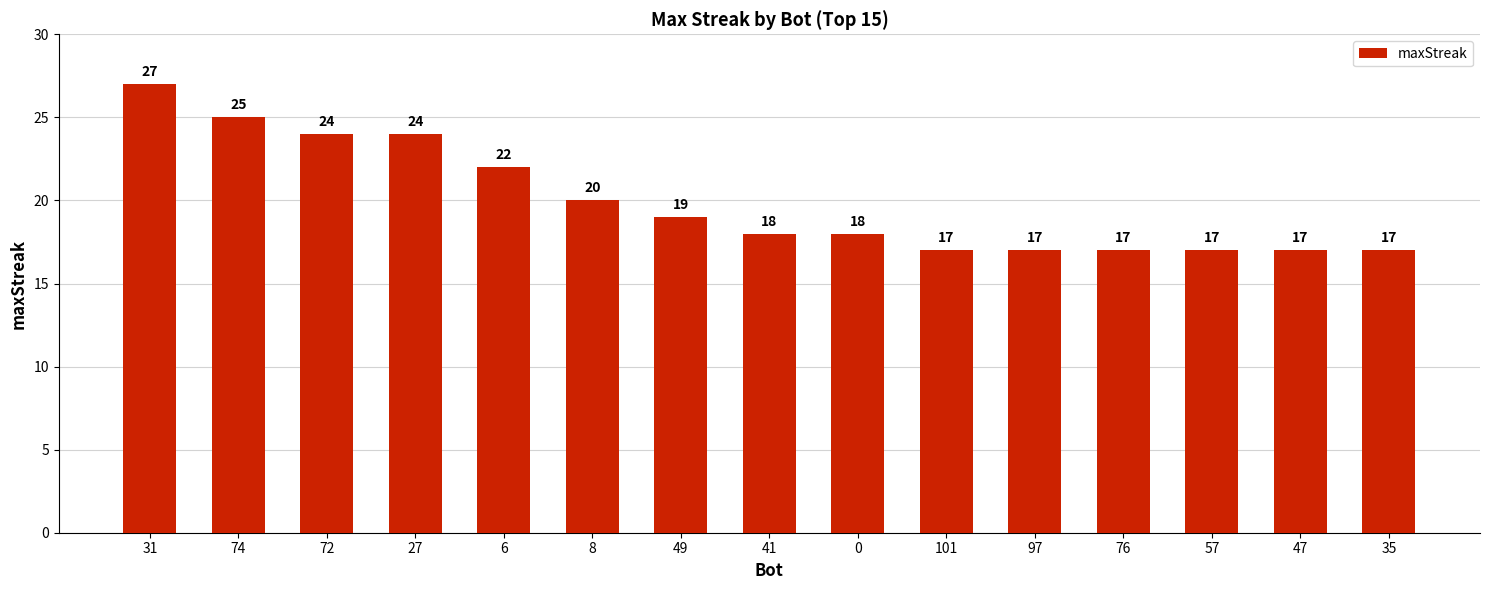

How many data points are less than 18?

6